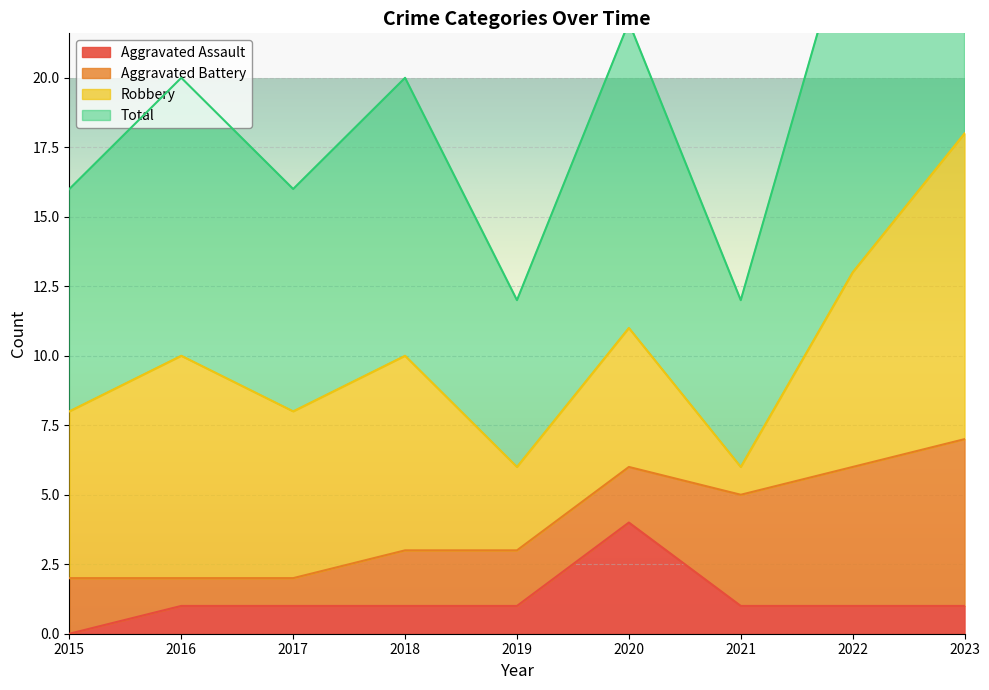

Is it true that Aggravated Assault equals 0 at 2015?

True